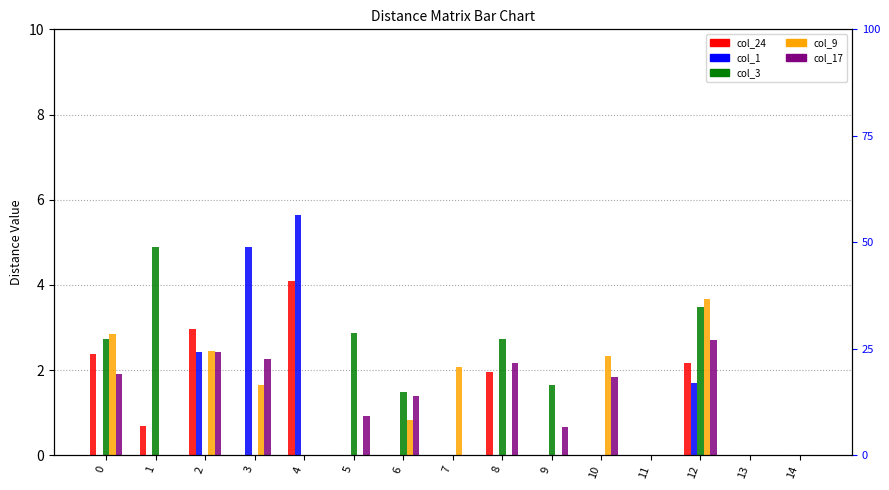

Which has a higher value, 2 or 4?

4